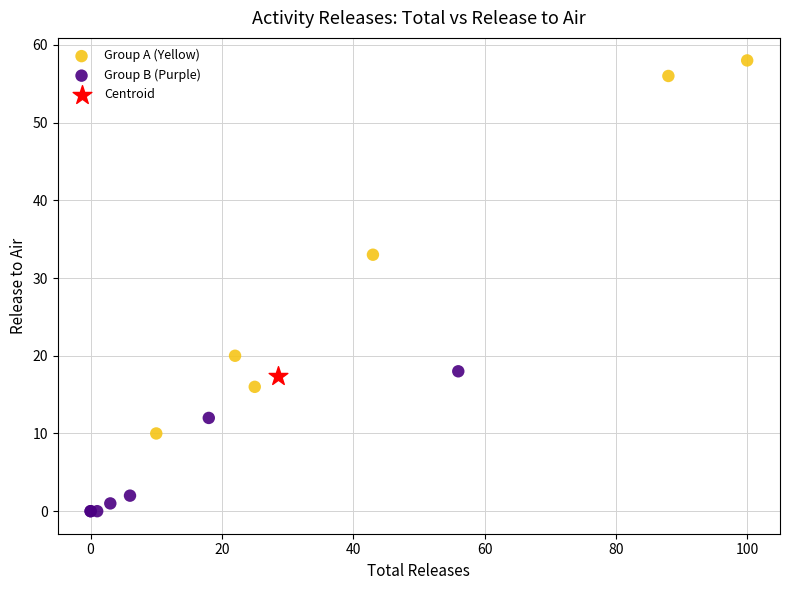

Which series reaches the minimum Y coordinate?

Group B (Purple)